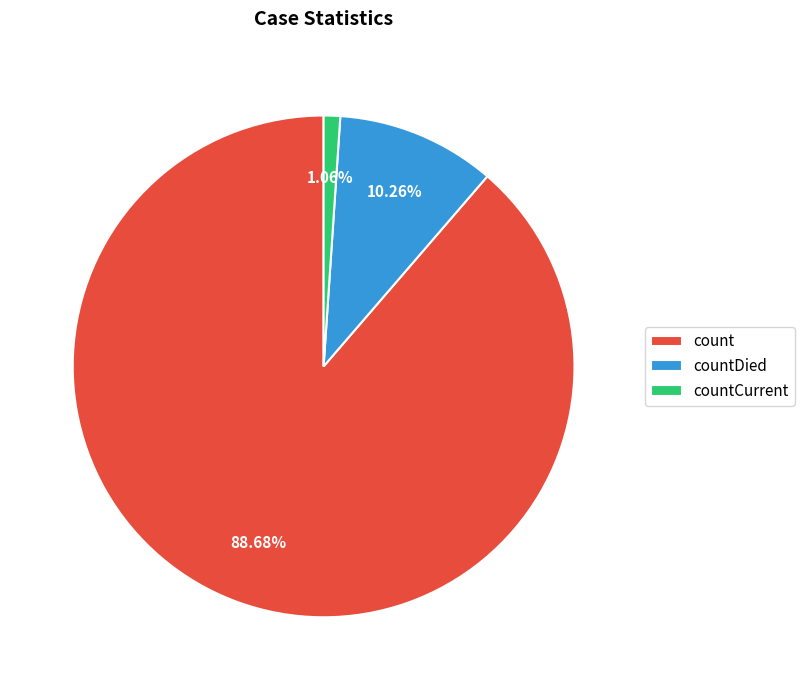

Is the sum of count and countDied greater than half?

Yes